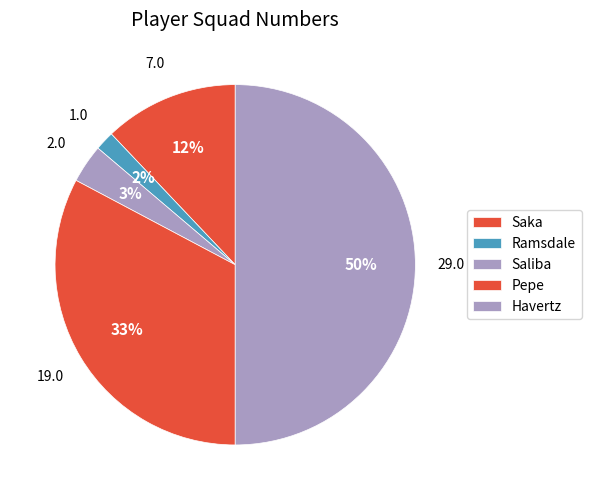

How many slices are in this pie chart?

5